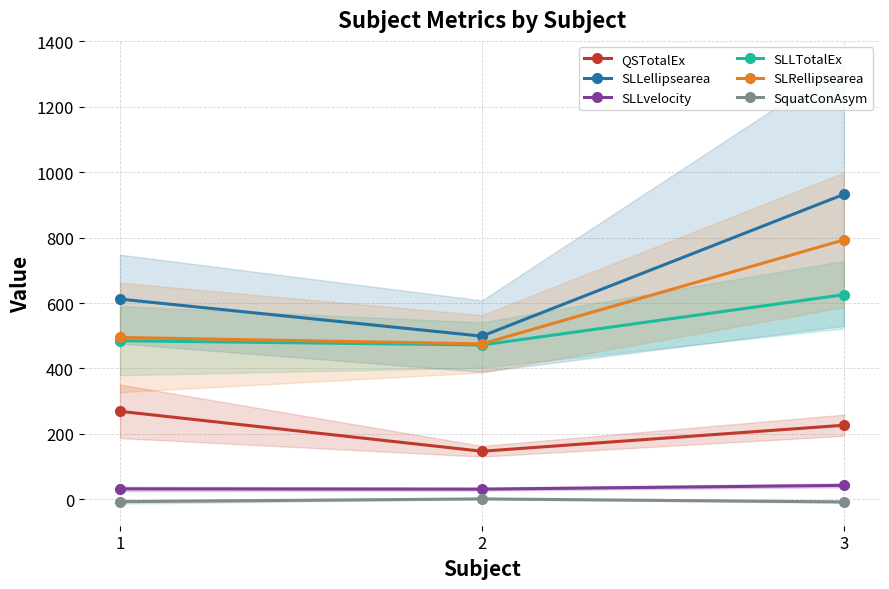

Which has a higher value, 2 or 1?

1